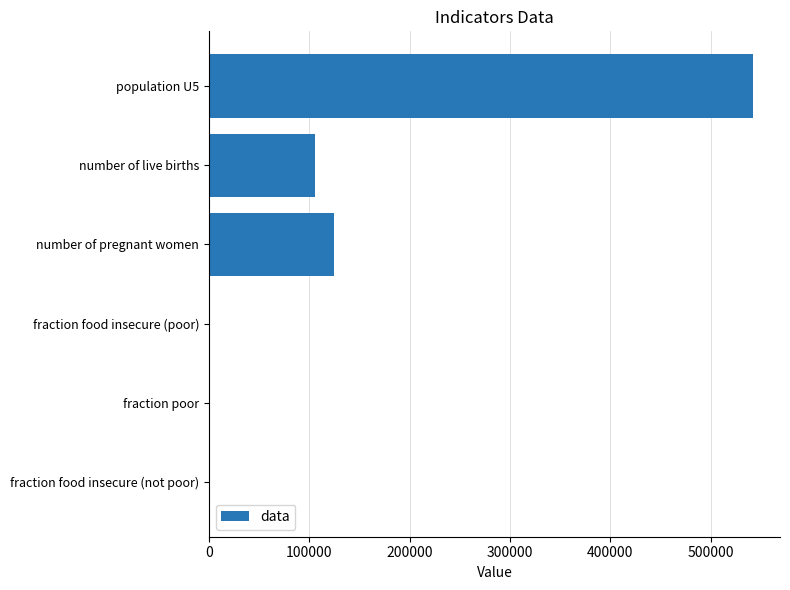

What is the change in value from number of pregnant women to fraction food insecure (not poor)?

-124547.4